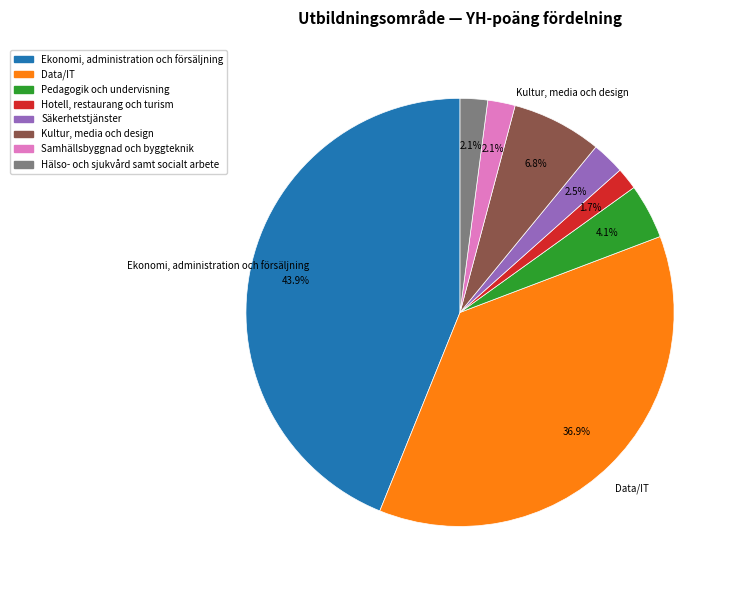

True or false: Ekonomi, administration och försäljning accounts for 44% of the total.

True